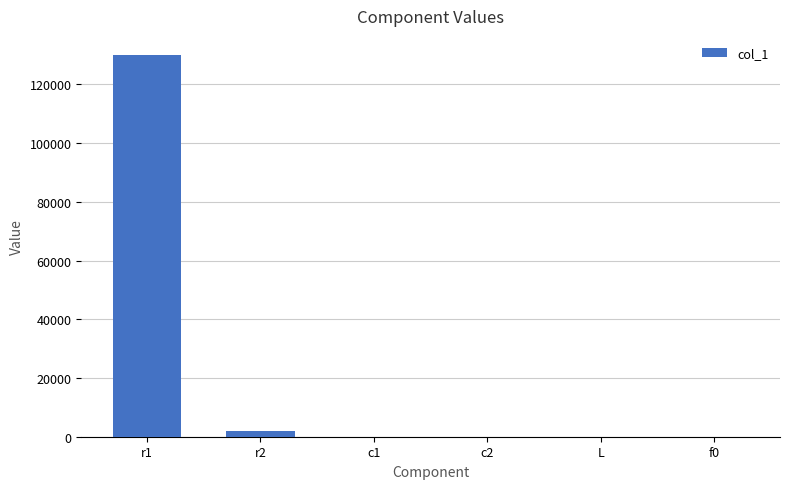

Which category has the highest value across all series?

r1